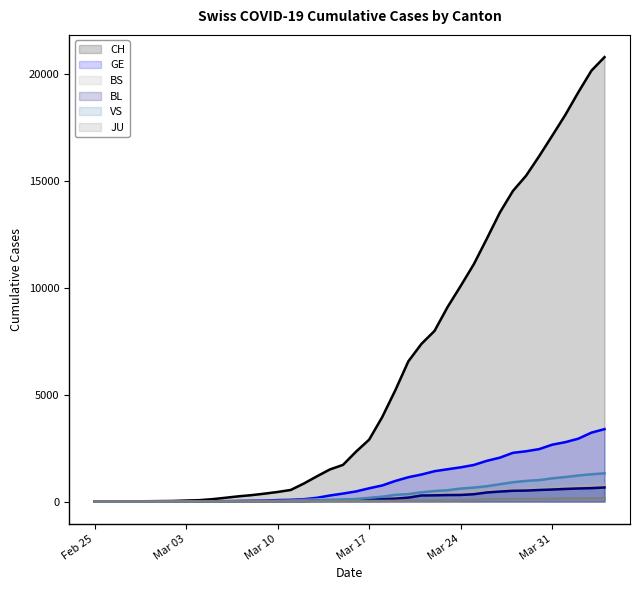

True or false: VS and GE intersect in this chart.

False